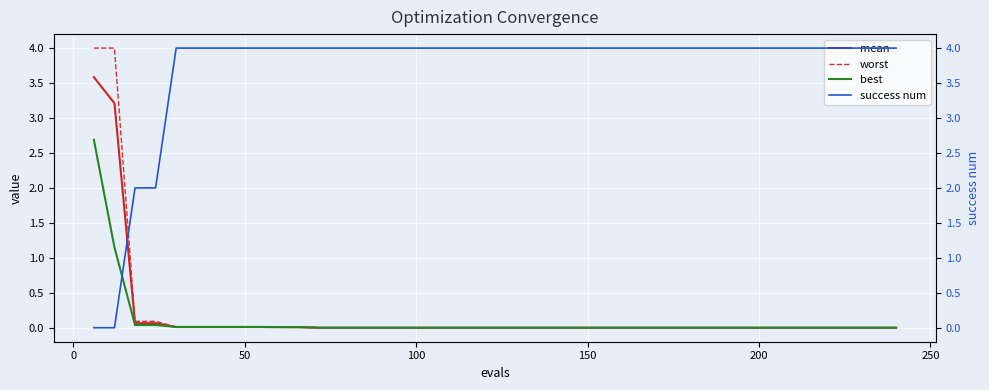

How many distinct data groups are displayed?

4